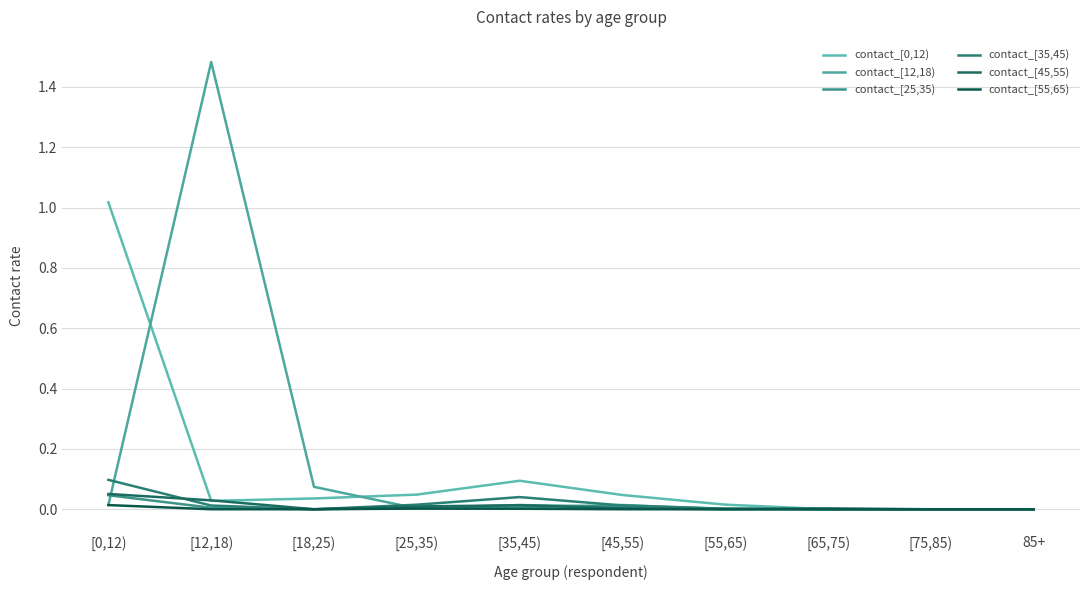

Is the value of contact_[25,35) at [0,12) greater than the value of contact_[55,65) at 85+?

Yes